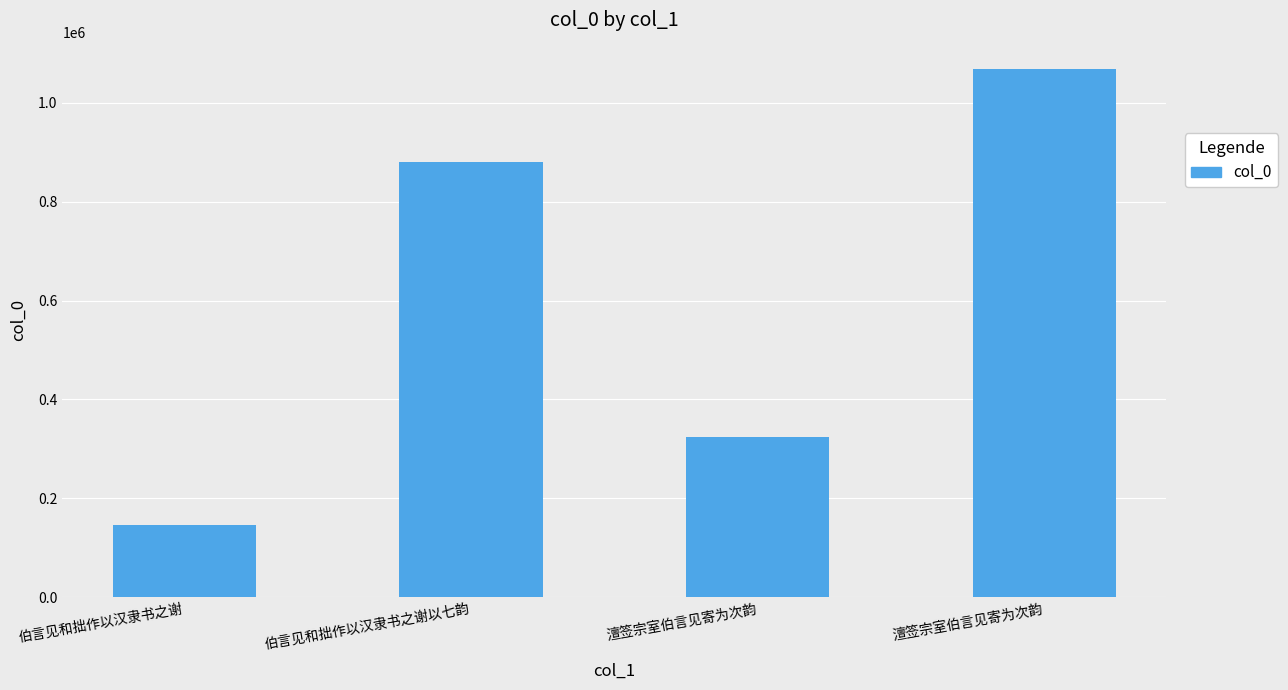

Rank the categories by value from lowest to highest.

伯言见和拙作以汉隶书之谢, 澶签宗室伯言见寄为次韵, 伯言见和拙作以汉隶书之谢以七韵, 澶签宗室伯言见寄为次韵